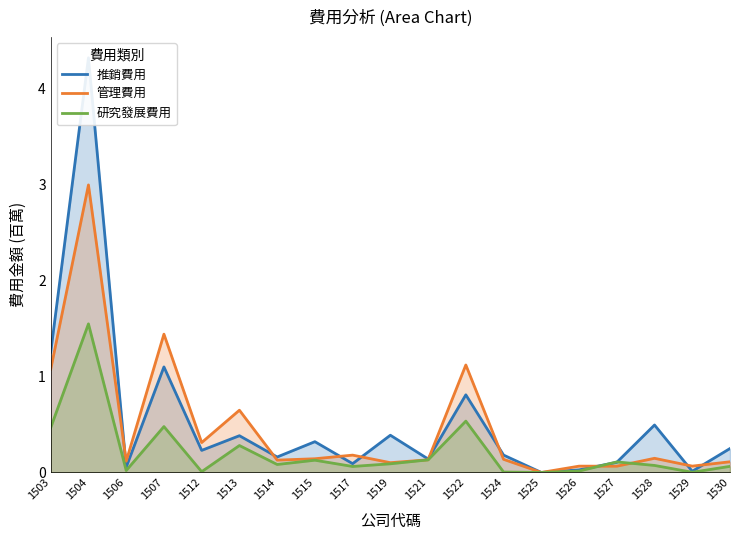

What is the spread (max minus min) of values at 1528?

0.4